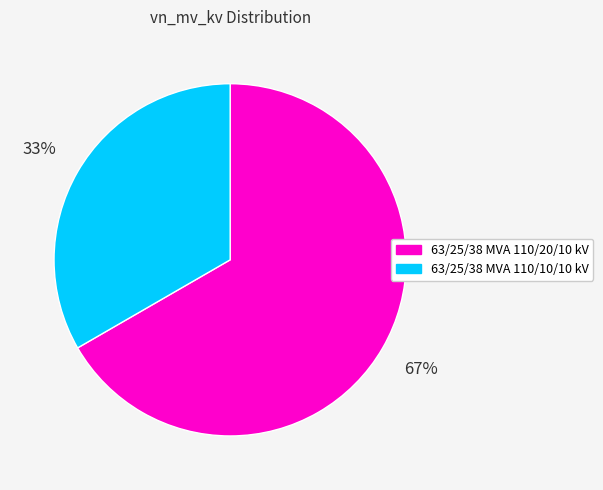

To the nearest percent, what percentage of the pie is 63/25/38 MVA 110/10/10 kV?

33%